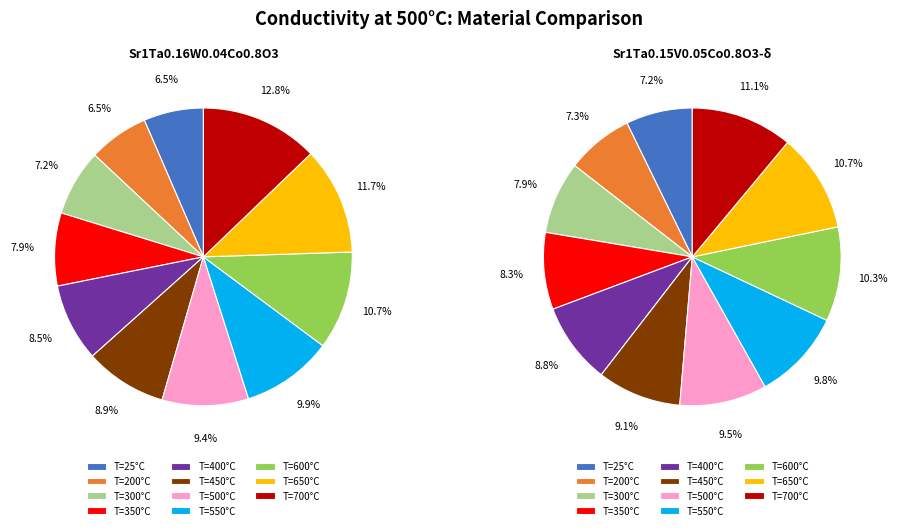

To the nearest percent, what portion does 350 represent?

8%